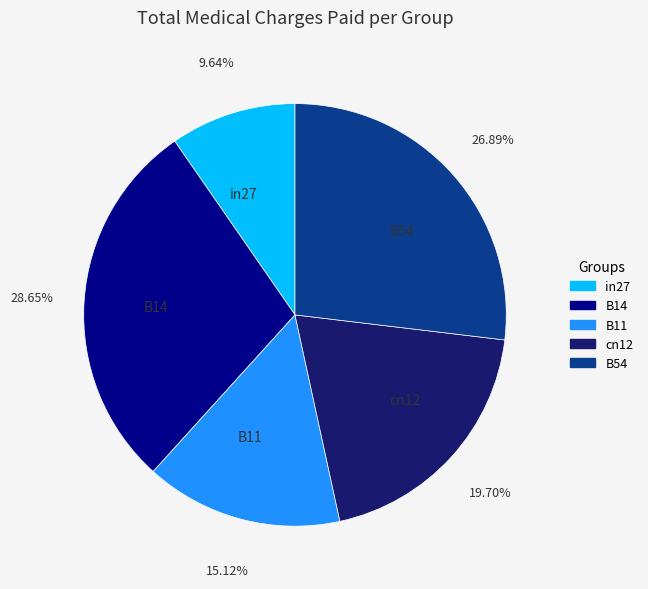

Is B11 the majority of the pie?

No